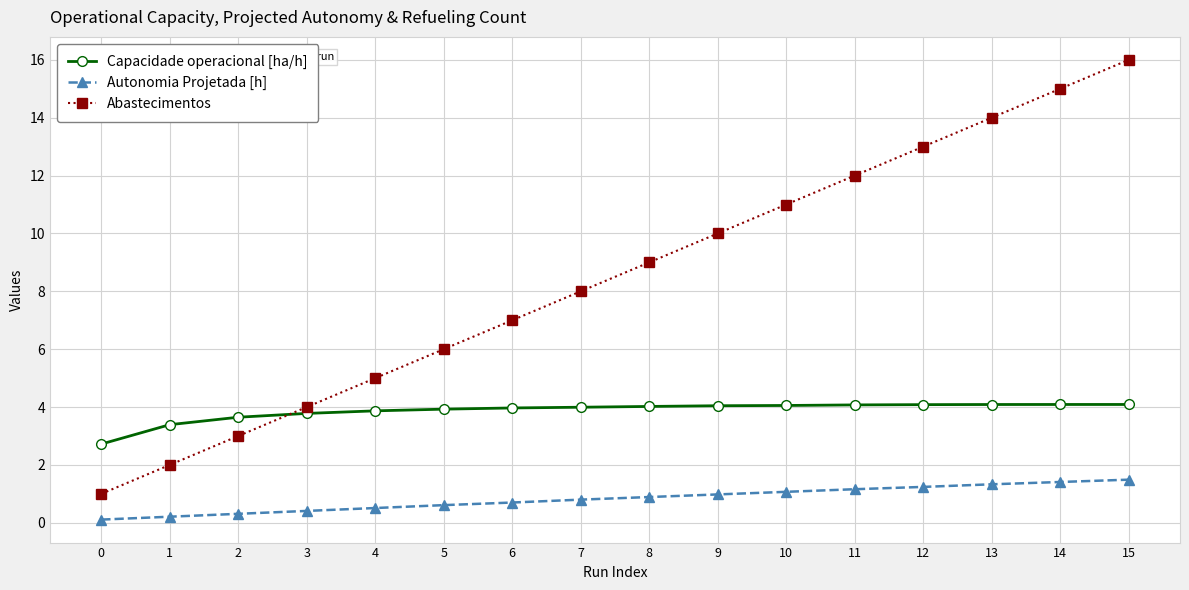

Which series has the largest total across all categories?

Abastecimentos